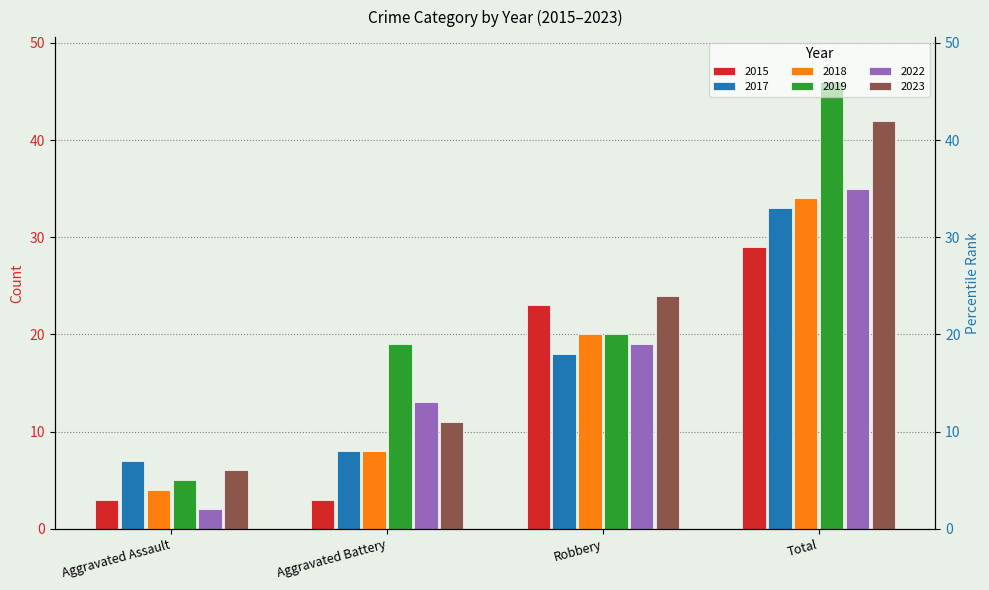

At which category is the sum across all series the highest?

Total